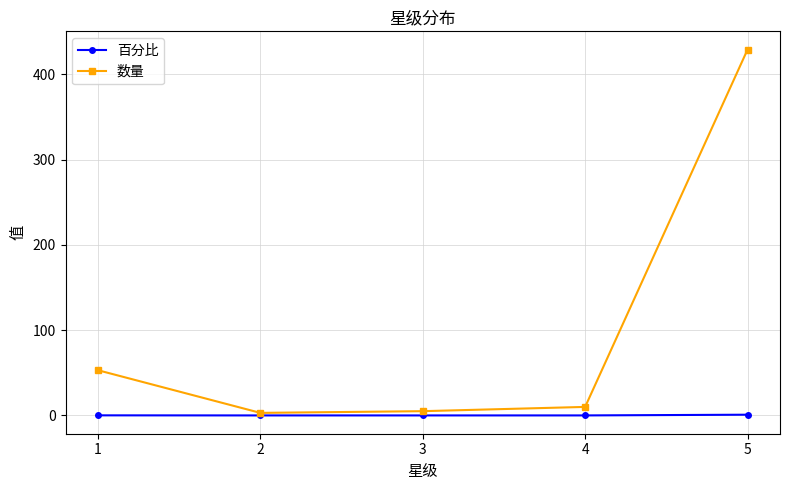

What is the difference between the highest and lowest values at 1?

52.9